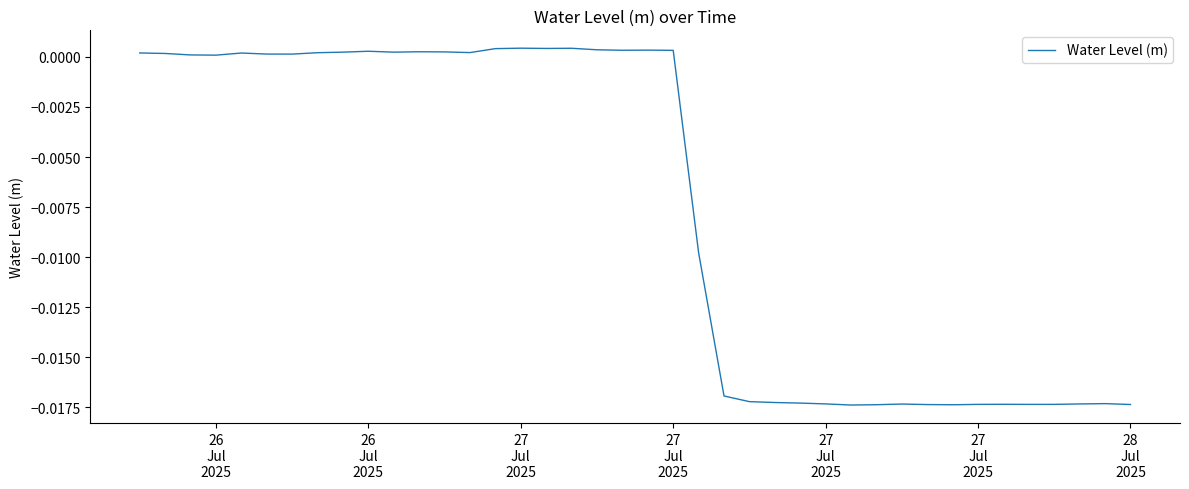

Count the number of categories in the chart.

40